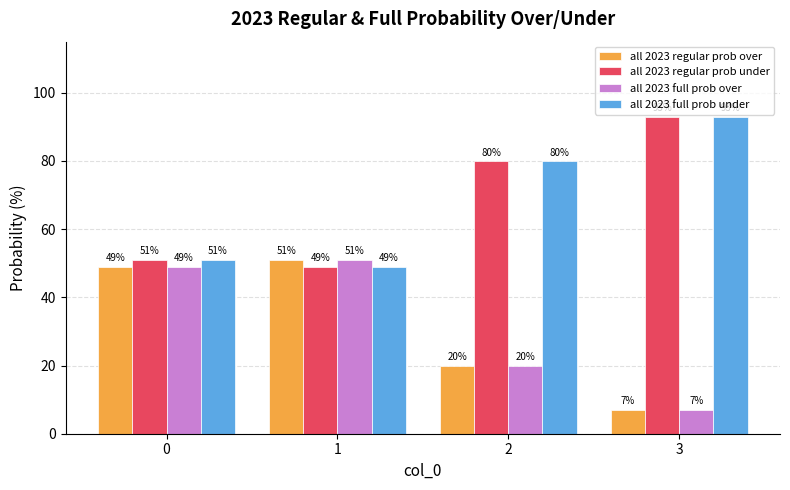

Does the chart contain stacked bars?

No